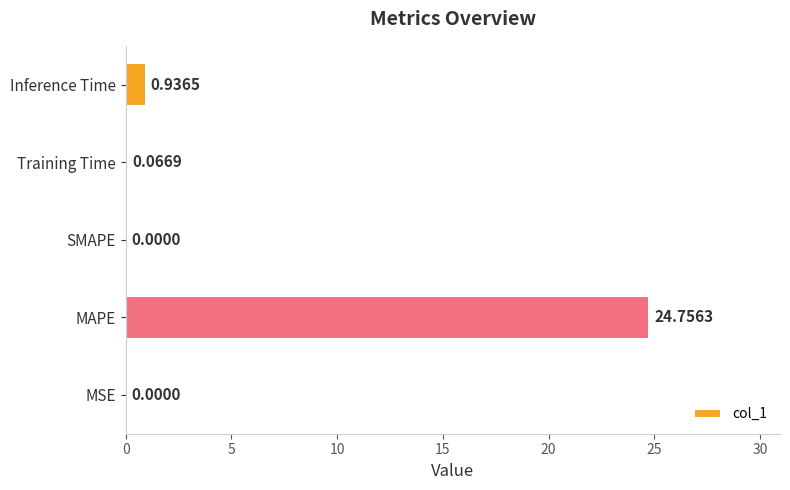

Which label corresponds to the largest value in the chart?

MAPE